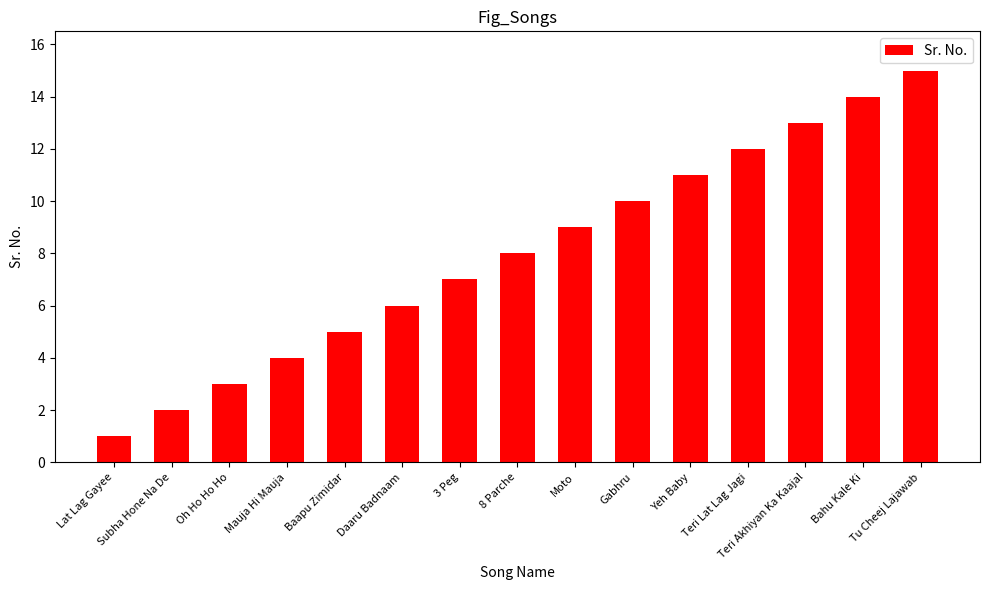

Rank the categories by value from highest to lowest.

Tu Cheej Lajawab, Bahu Kale Ki, Teri Akhiyan Ka Kaajal, Teri Lat Lag Jagi, Yeh Baby, Gabhru, Moto, 8 Parche, 3 Peg, Daaru Badnaam, Baapu Zimidar, Mauja Hi Mauja, Oh Ho Ho Ho, Subha Hone Na De, Lat Lag Gayee